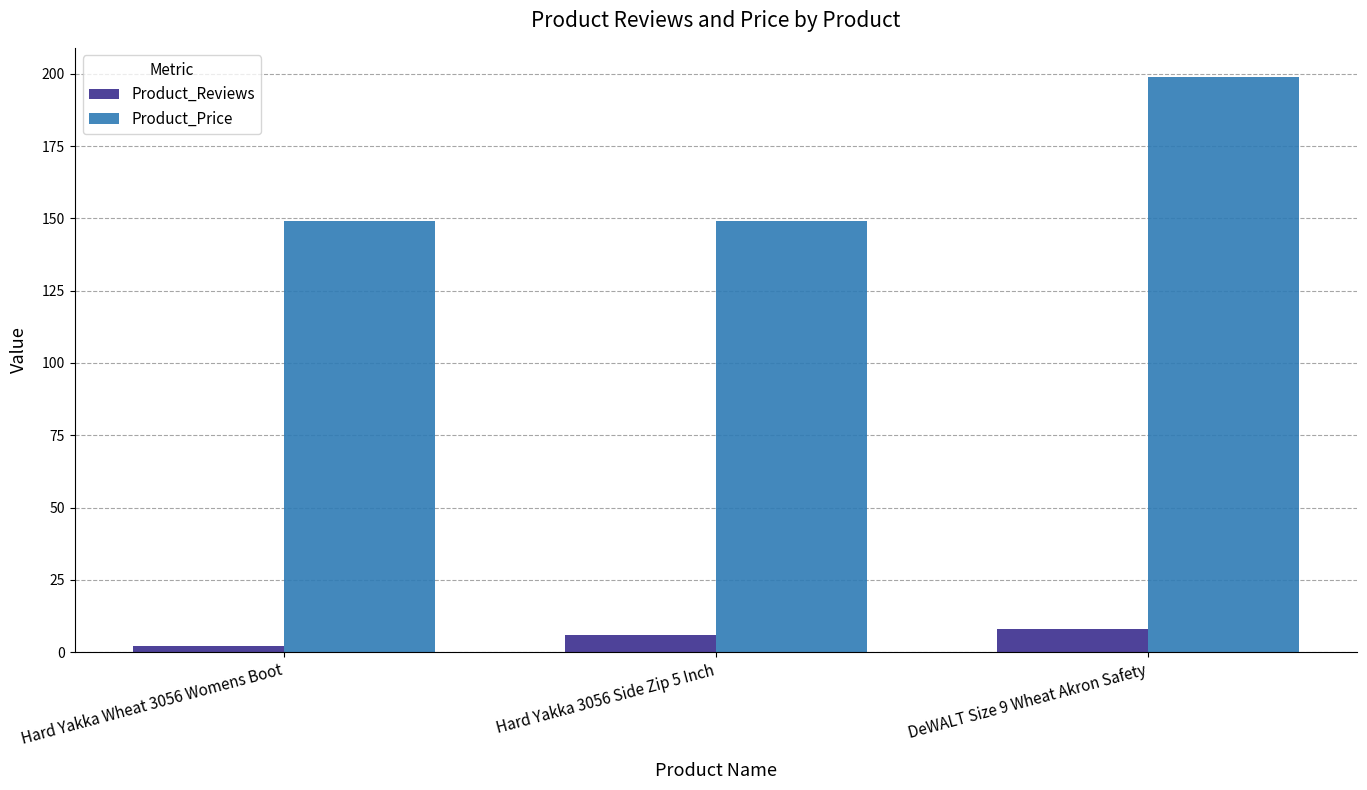

Reading right to left, list all the values displayed in this chart.

Product_Reviews: 8	6	2
Product_Price: 199	149	149